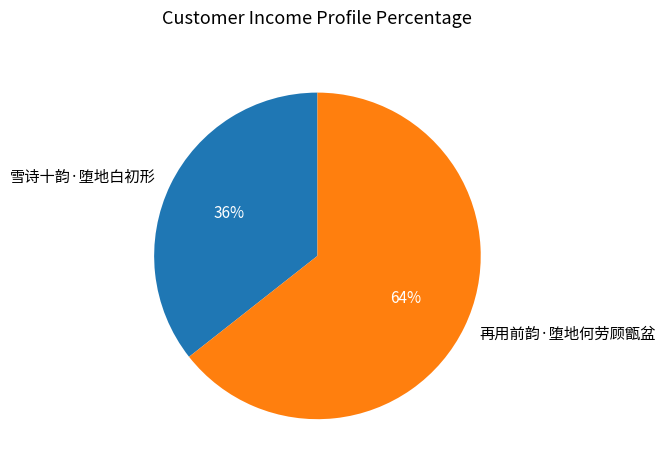

Is the sum of 再用前韵·堕地何劳顾甑盆 and 雪诗十韵·堕地白初形 greater than half?

Yes